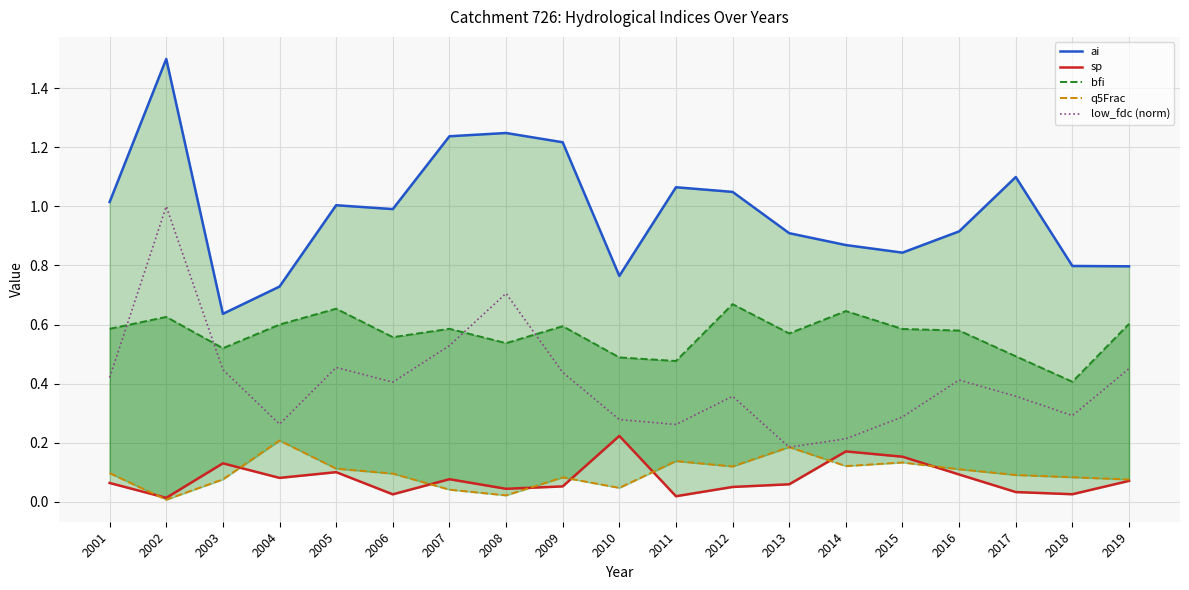

Which series has the largest range (max minus min)?

ai